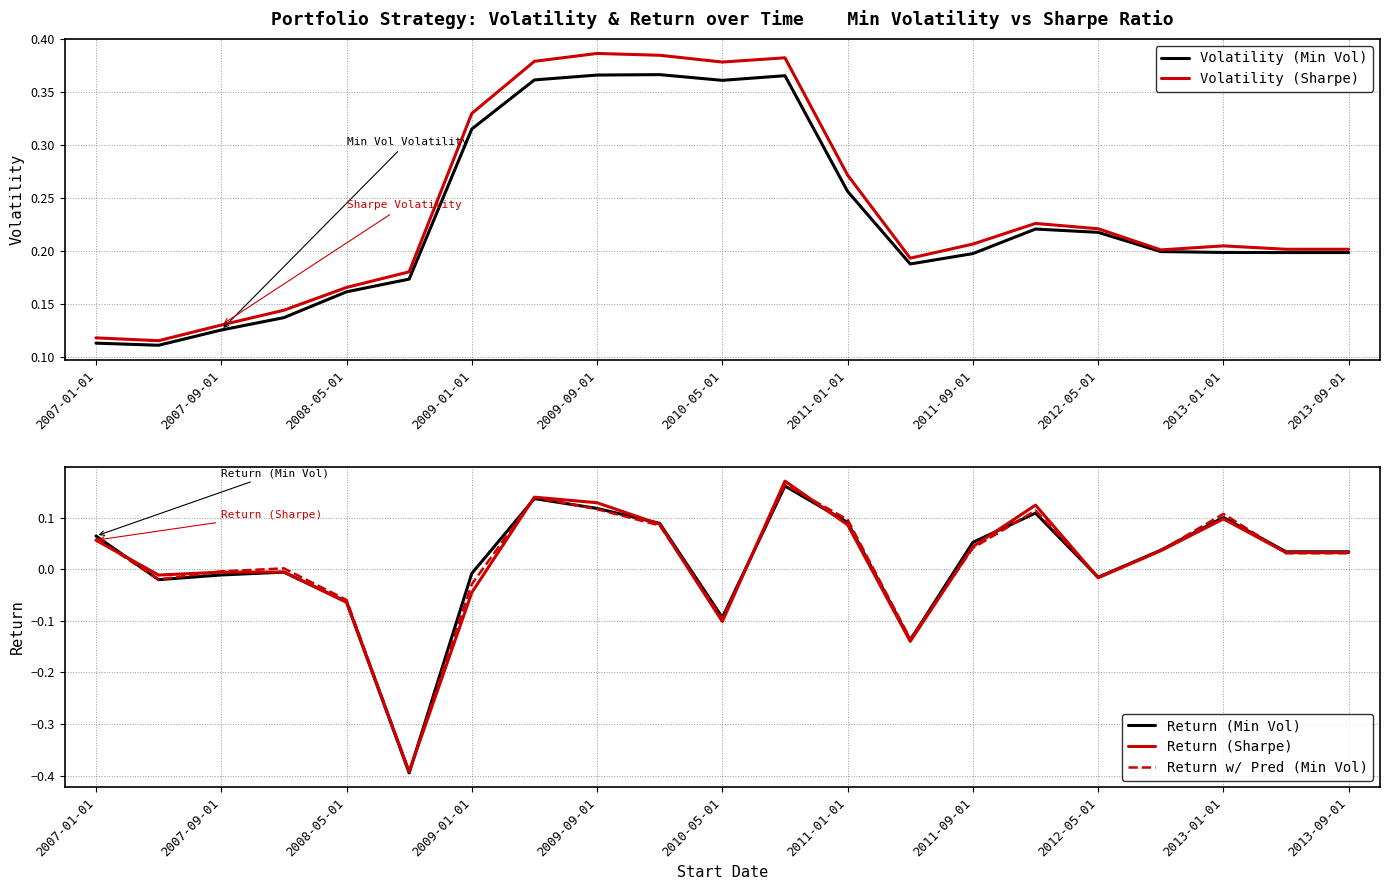

Is the value of Return (Sharpe) at 2010-05-01 greater than the value of Return w/ Pred (Min Vol) at 2007-01-01?

No